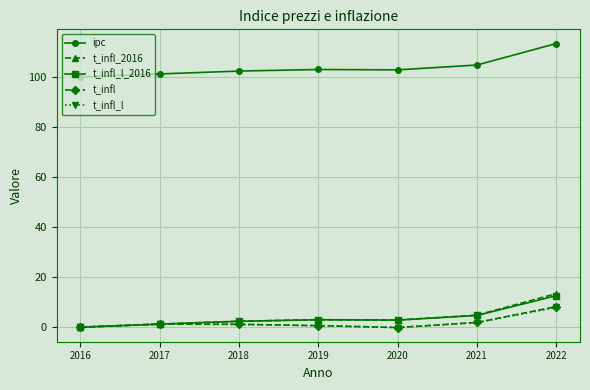

True or false: t_infl_2016 has a value of 4.8 at 2021.

True